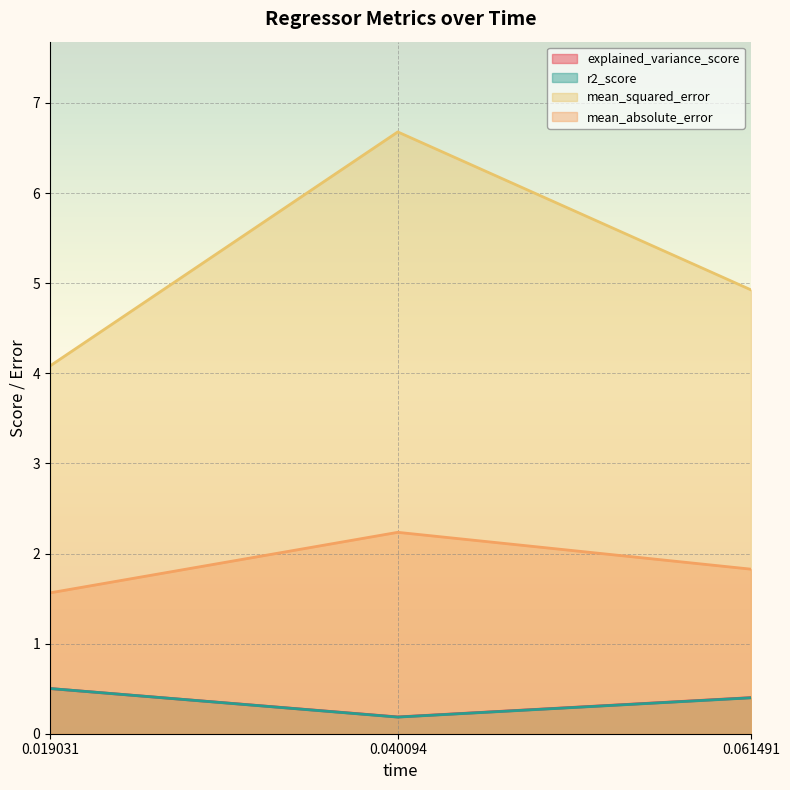

The explained_variance_score series shows 0.4 at 0.061491. True or false?

True